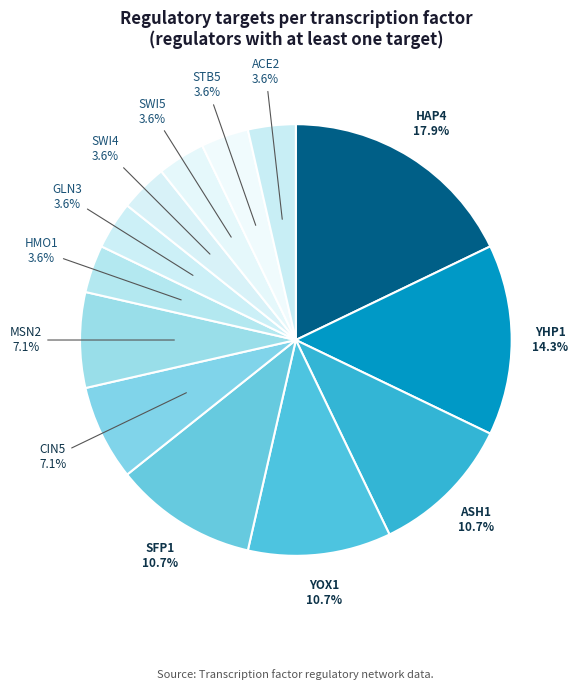

How many slices are in this pie chart?

13